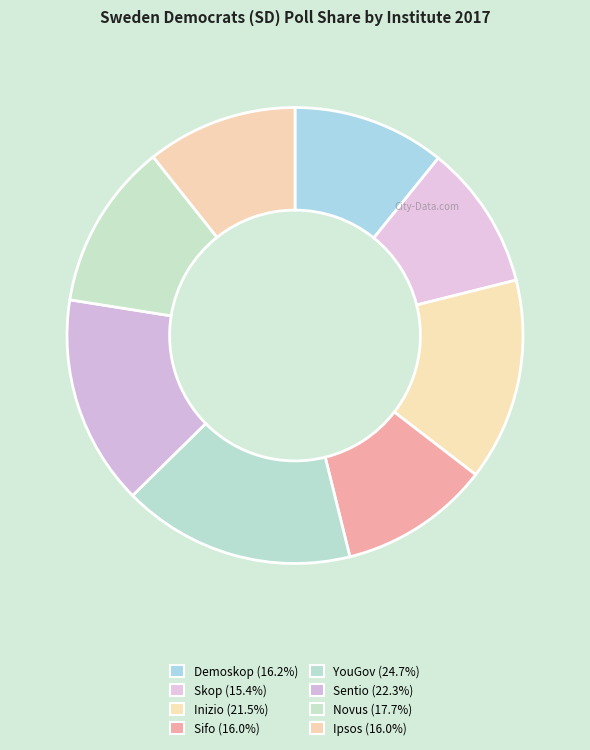

Combined, what portion of the pie is Skop and YouGov?

26.8%